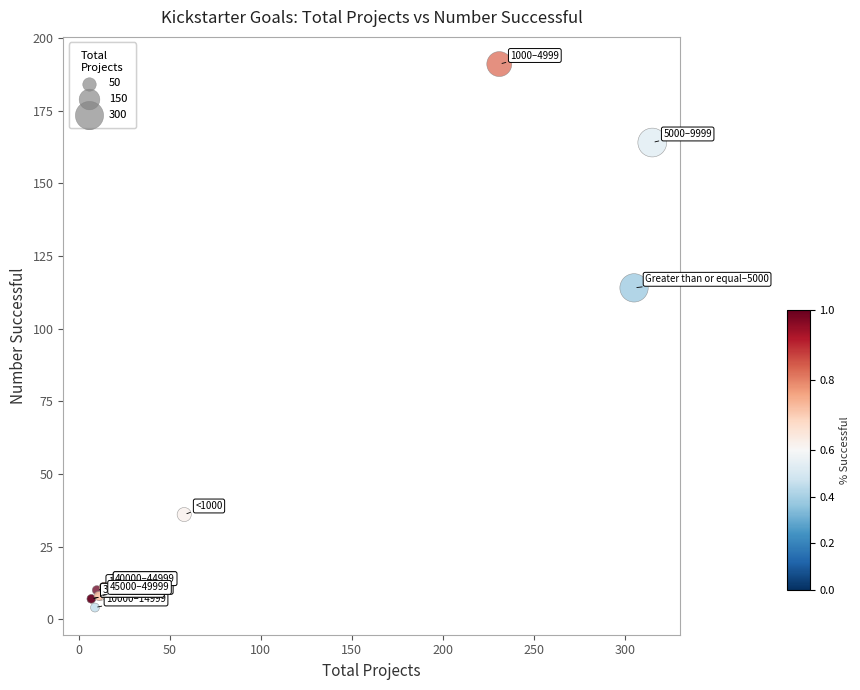

What Y value in the scatter plot is closest to 97?

114